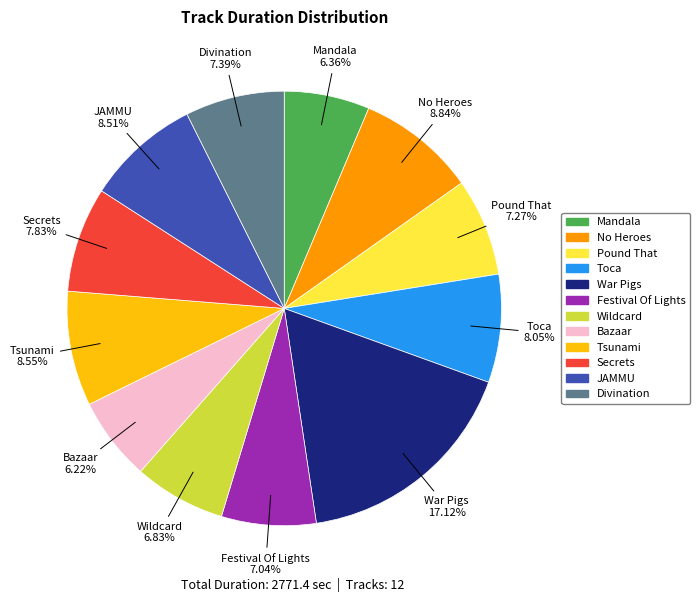

Combined, do Secrets and No Heroes account for over 50%?

No